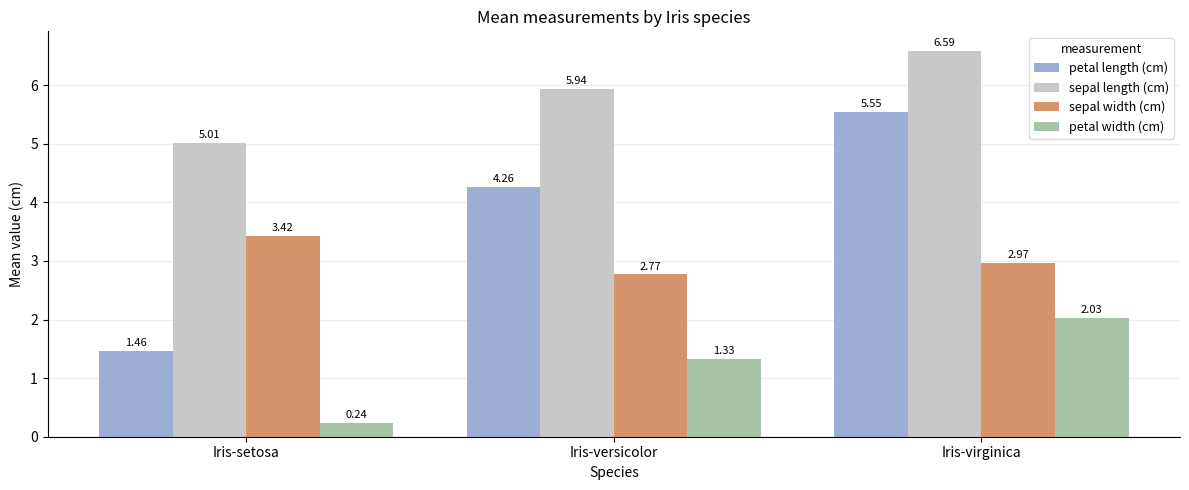

List the series in order of their peak value, lowest first.

petal width (cm), sepal width (cm), petal length (cm), sepal length (cm)